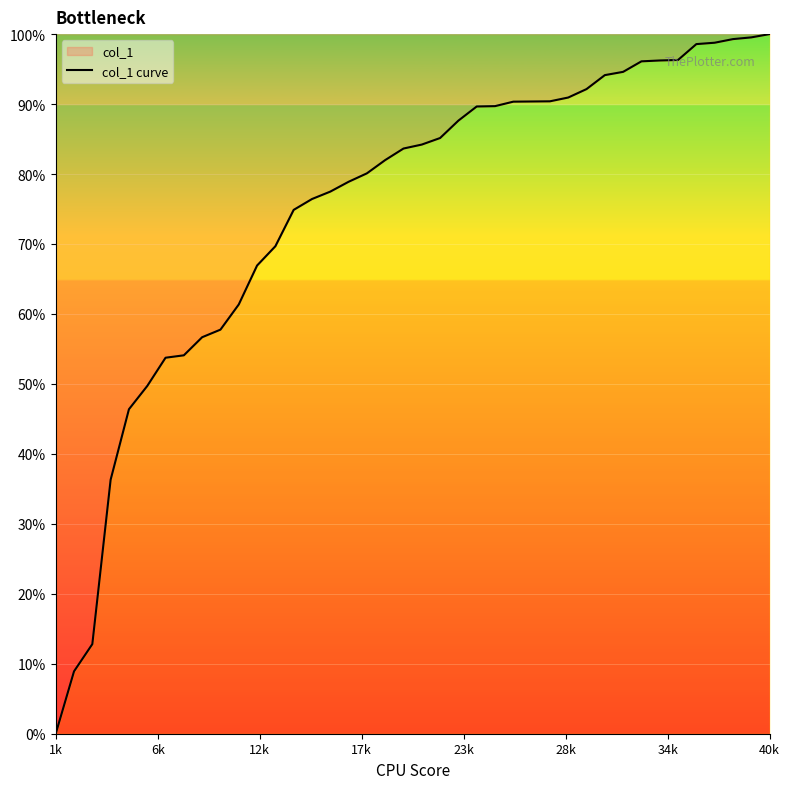

What is the difference between the second highest and second lowest values?

0.9